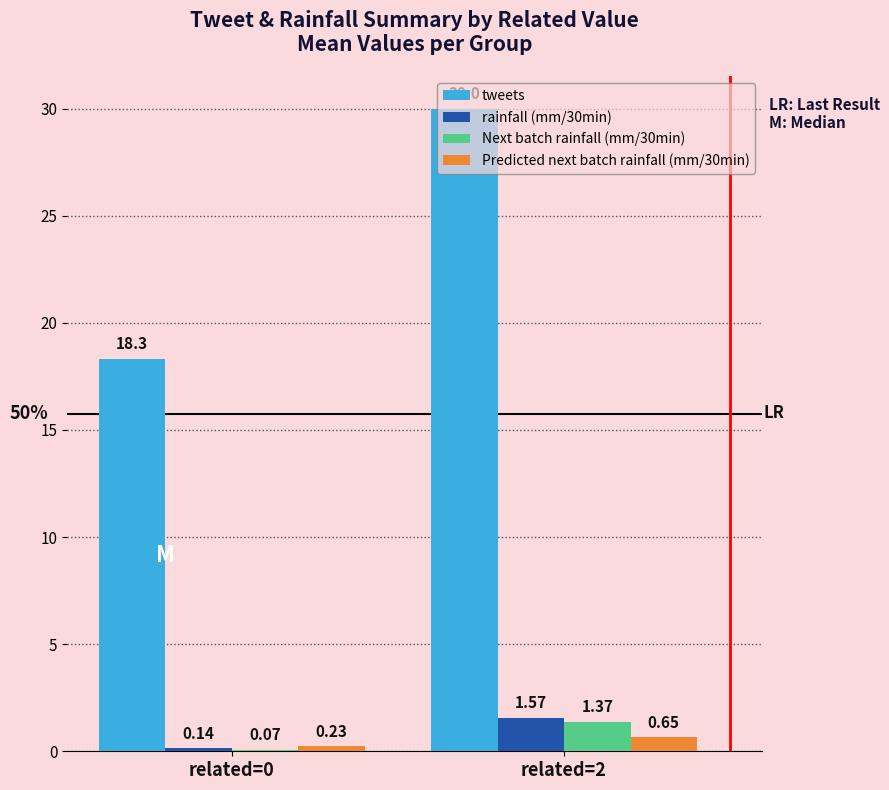

Which series changed the most between related=0 and related=2?

tweets